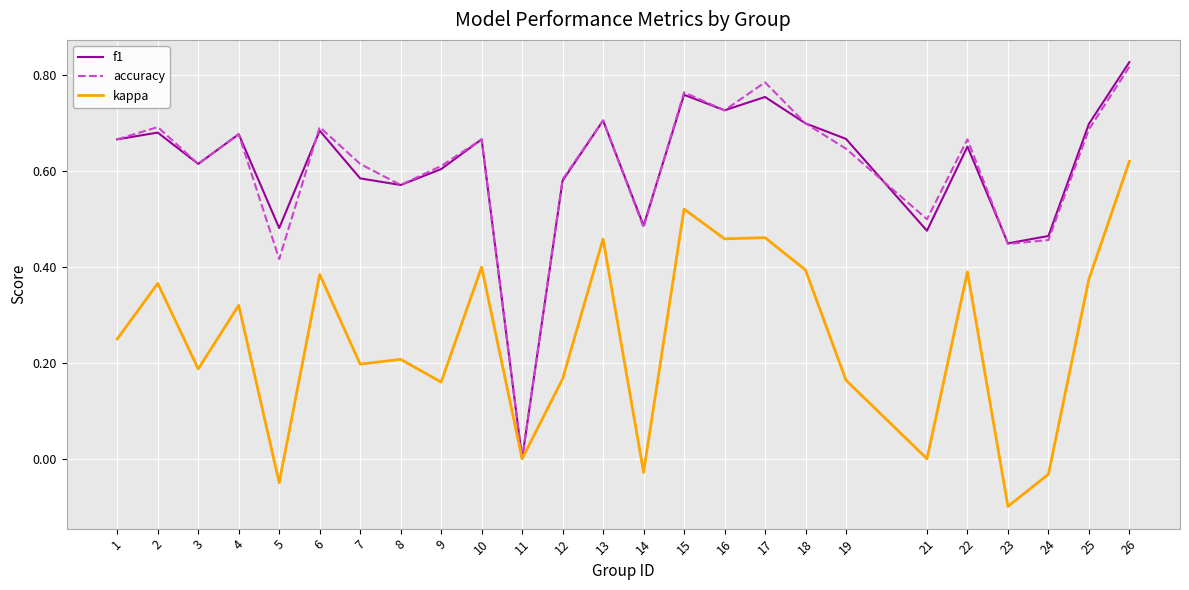

Where is the first local minimum for f1?

3